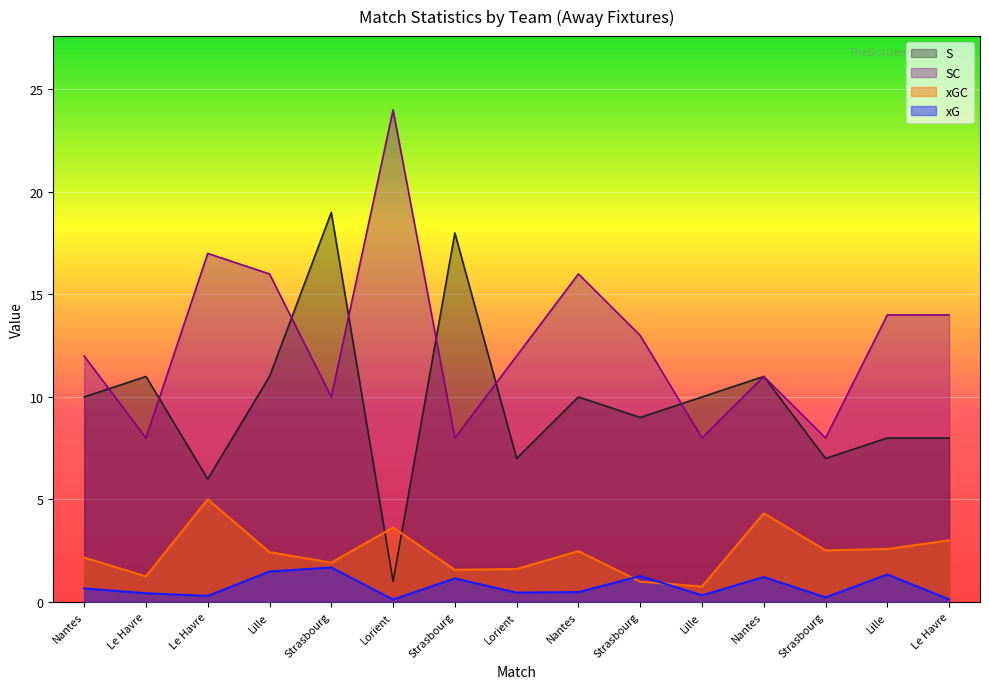

Is it true that xG equals 2.6 at Strasbourg?

False